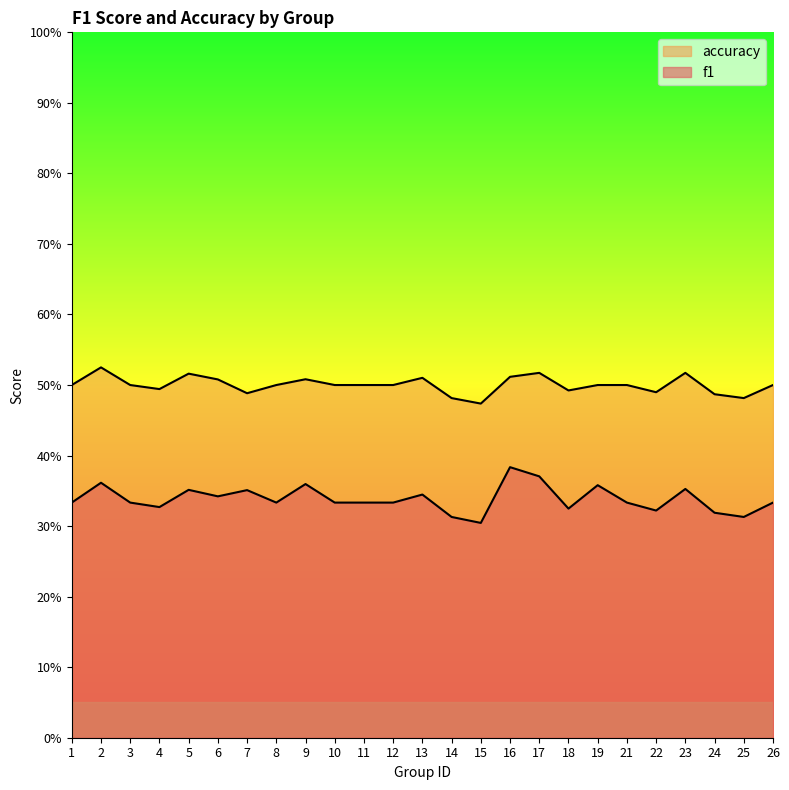

What is the total value across all series at 10?

0.8